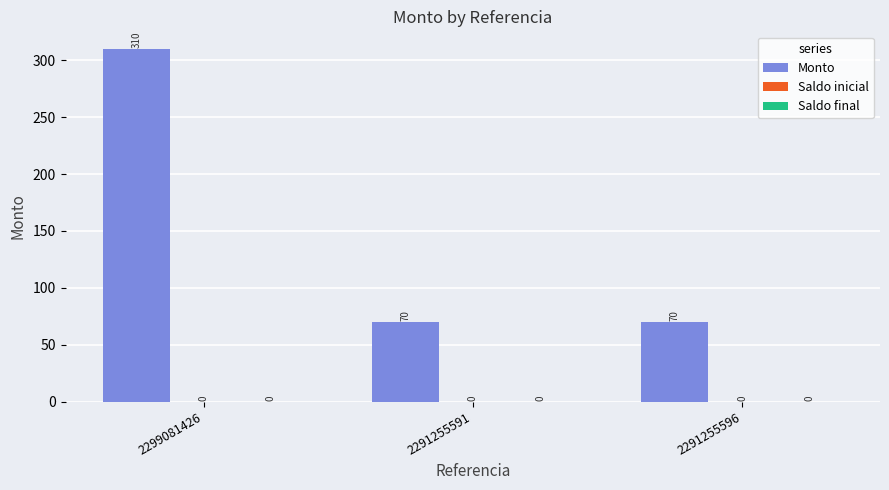

Reading left to right, list all the values displayed in this chart.

Monto: 2299081426=310	2291255591=70	2291255596=70
Saldo inicial: 2299081426=0	2291255591=0	2291255596=0
Saldo final: 2299081426=0	2291255591=0	2291255596=0